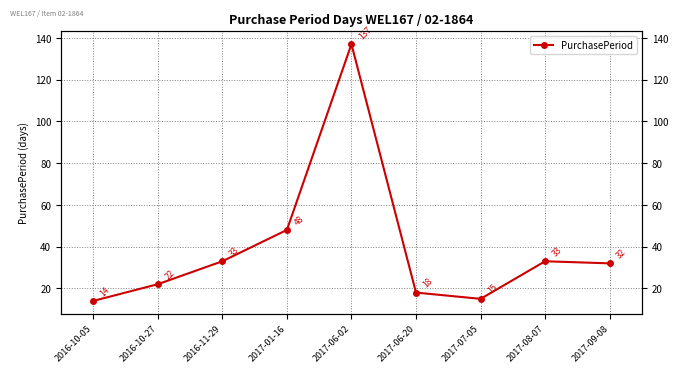

How many series are shown in this chart?

1